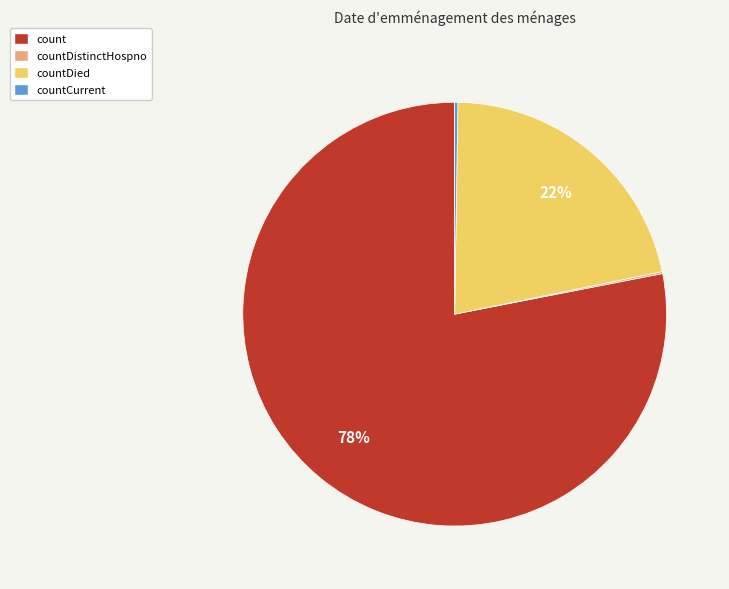

Which has a higher value, count or countDied?

count